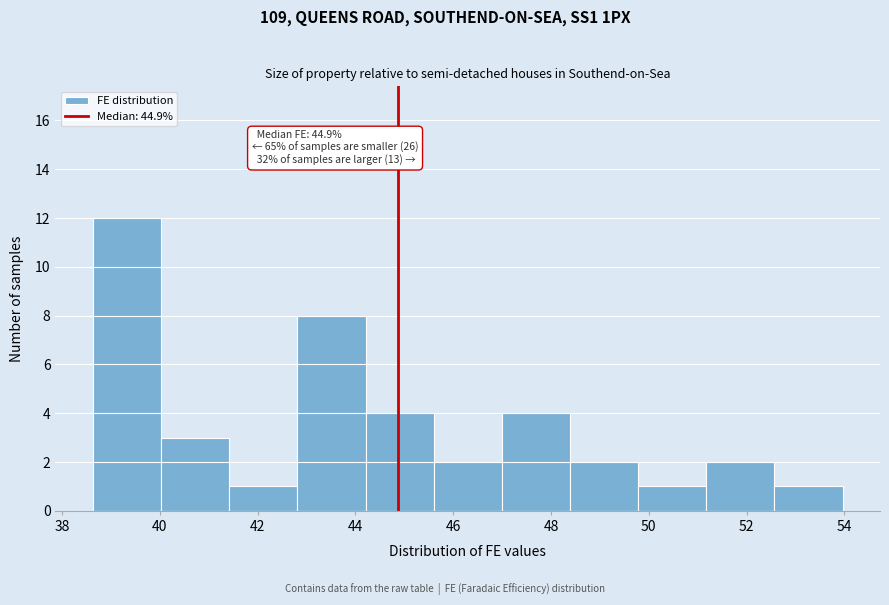

Over which range of the x-axis is the bar tallest?

38.6 to 40.0